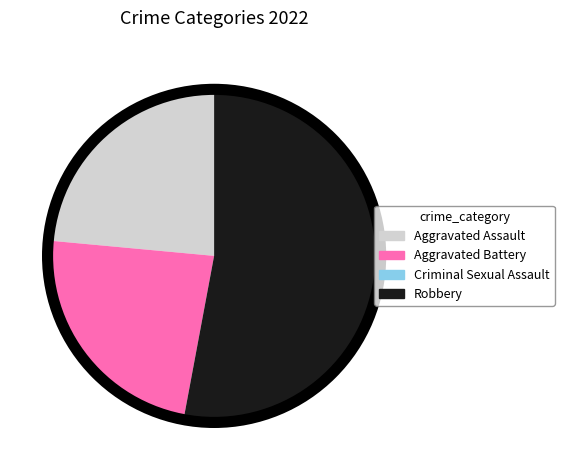

Combined, do Aggravated Battery and Aggravated Assault account for over 50%?

No